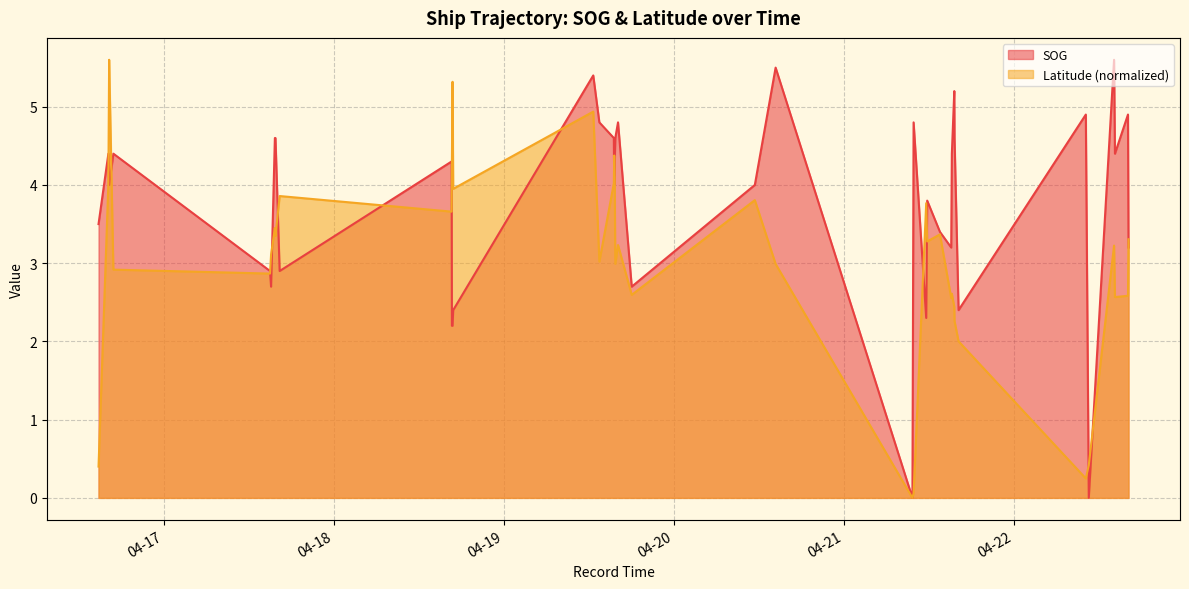

In Latitude, how many points are lower than both neighbors (excluding endpoints)?

12